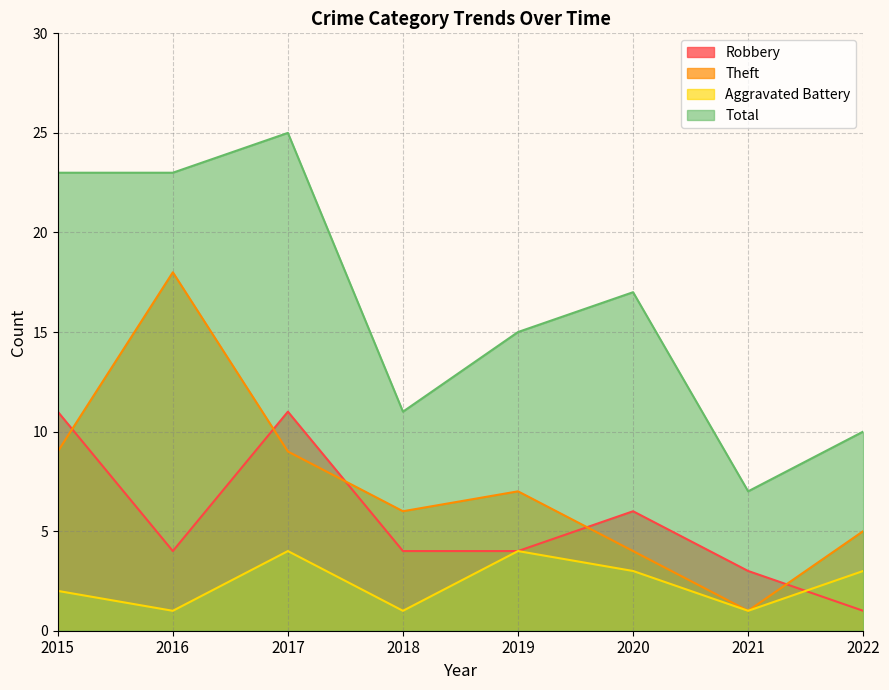

What is the smallest value displayed?

1